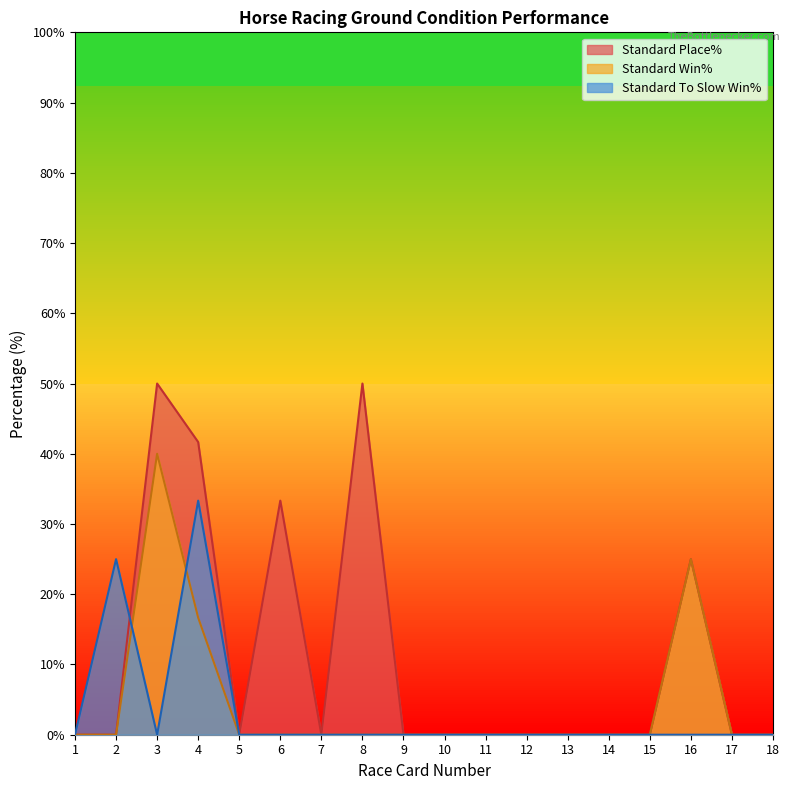

True or false: Standard Place% and Standard Win% intersect in this chart.

False